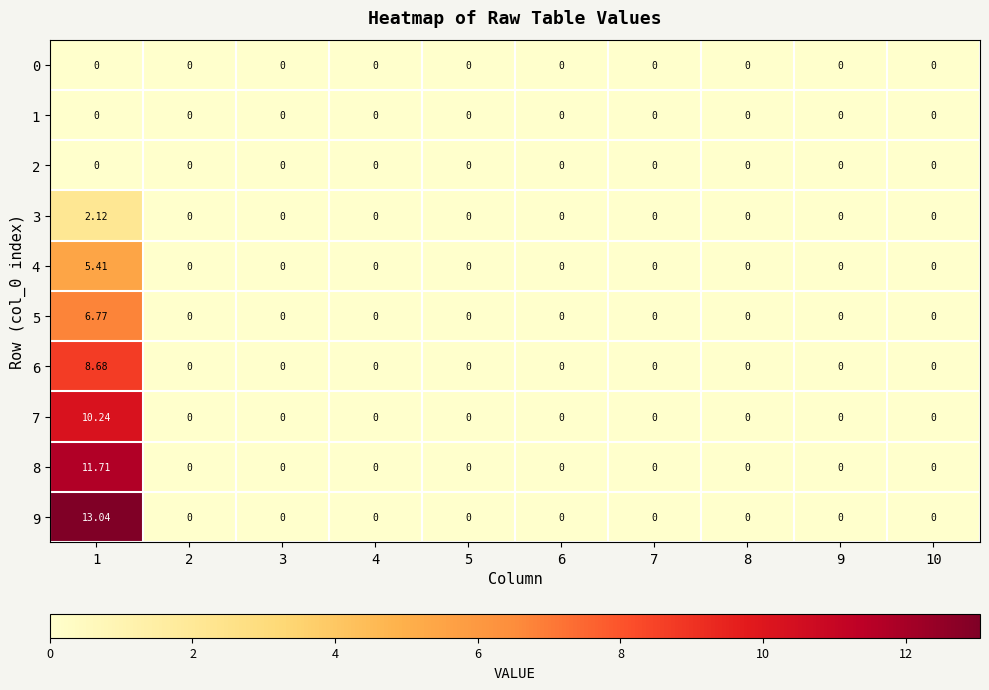

At how many categories does at least one series exceed 2?

1